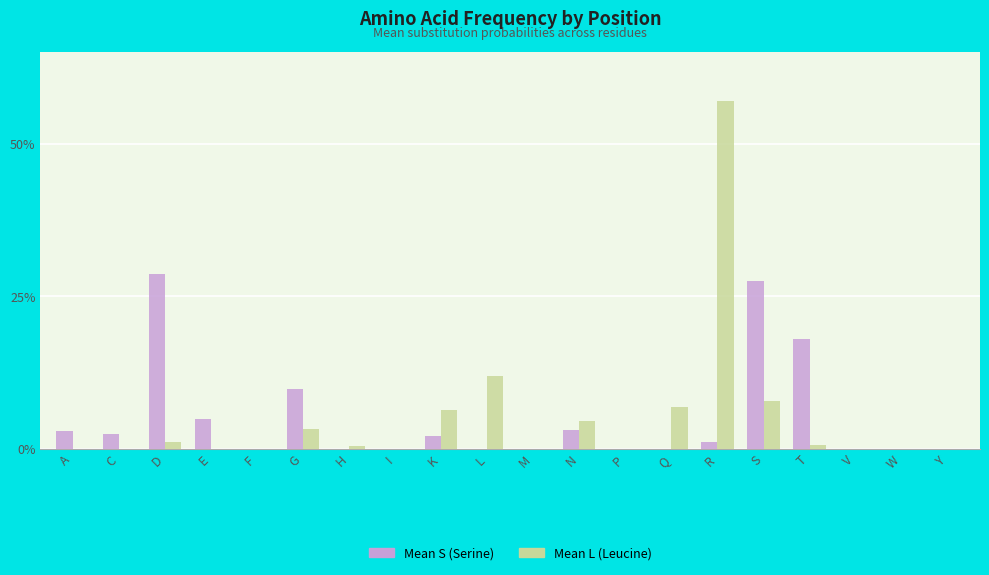

Which category has the highest value in the Mean S (Serine) series?

D